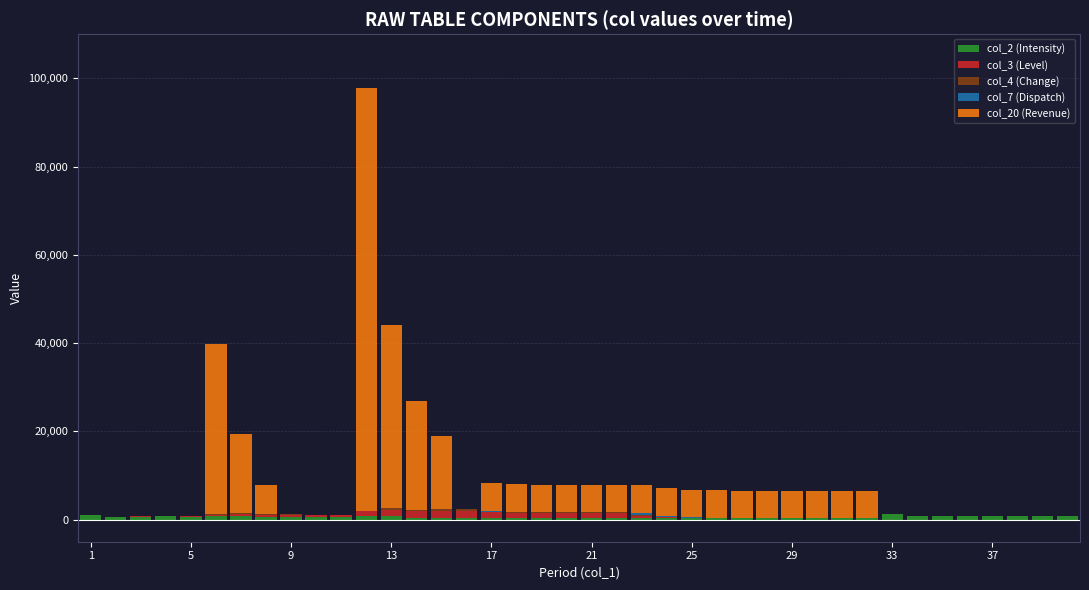

Rank the series by their maximum value, from lowest to highest.

col_4 (Change), col_7 (Dispatch), col_2 (Intensity), col_3 (Level), col_20 (Revenue)